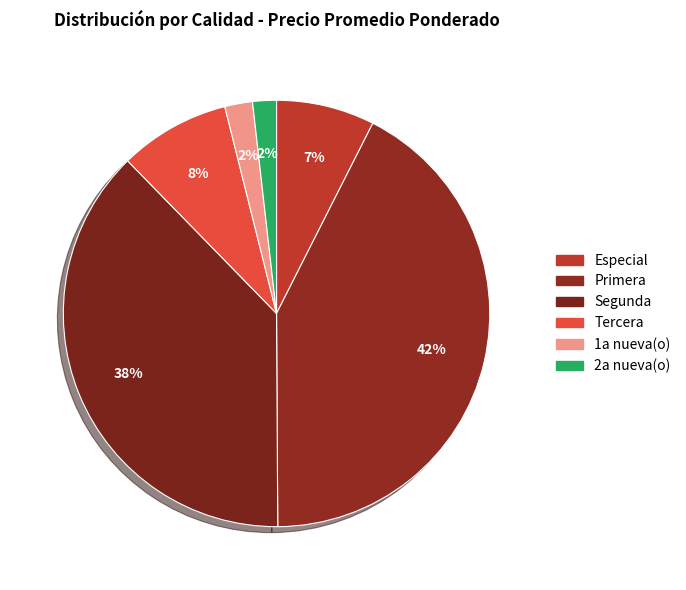

How many slices are in this pie chart?

6